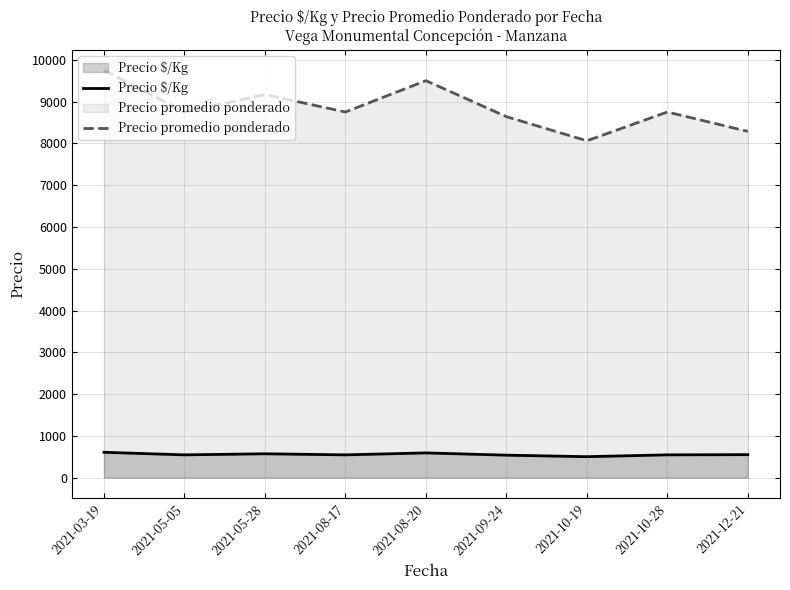

How many interior local peaks does the Precio promedio ponderado series have?

3